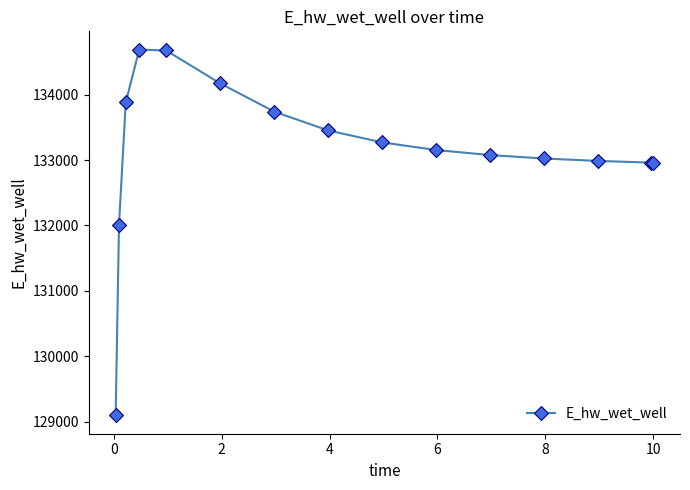

What is the difference between the second highest and minimum values?

5583.0